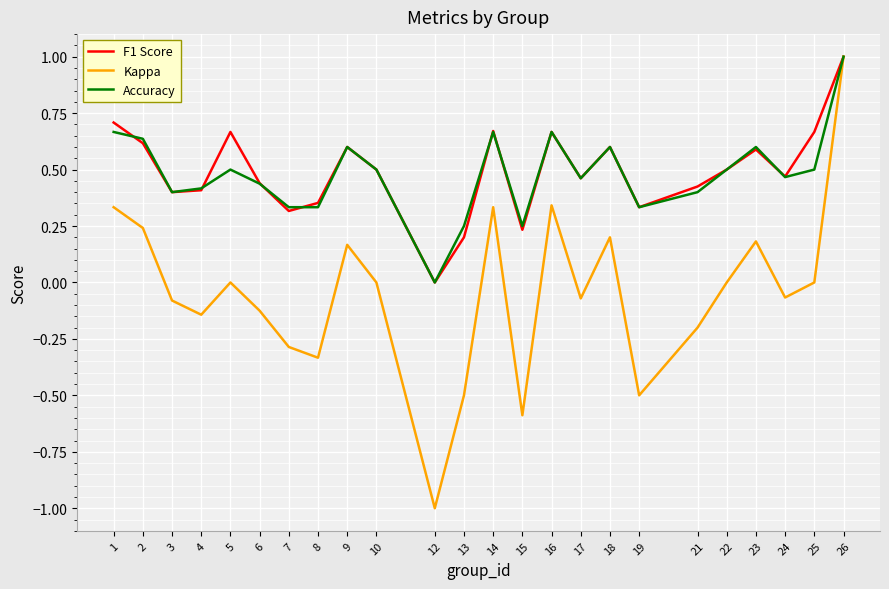

At which category does Kappa reach its first local valley?

4